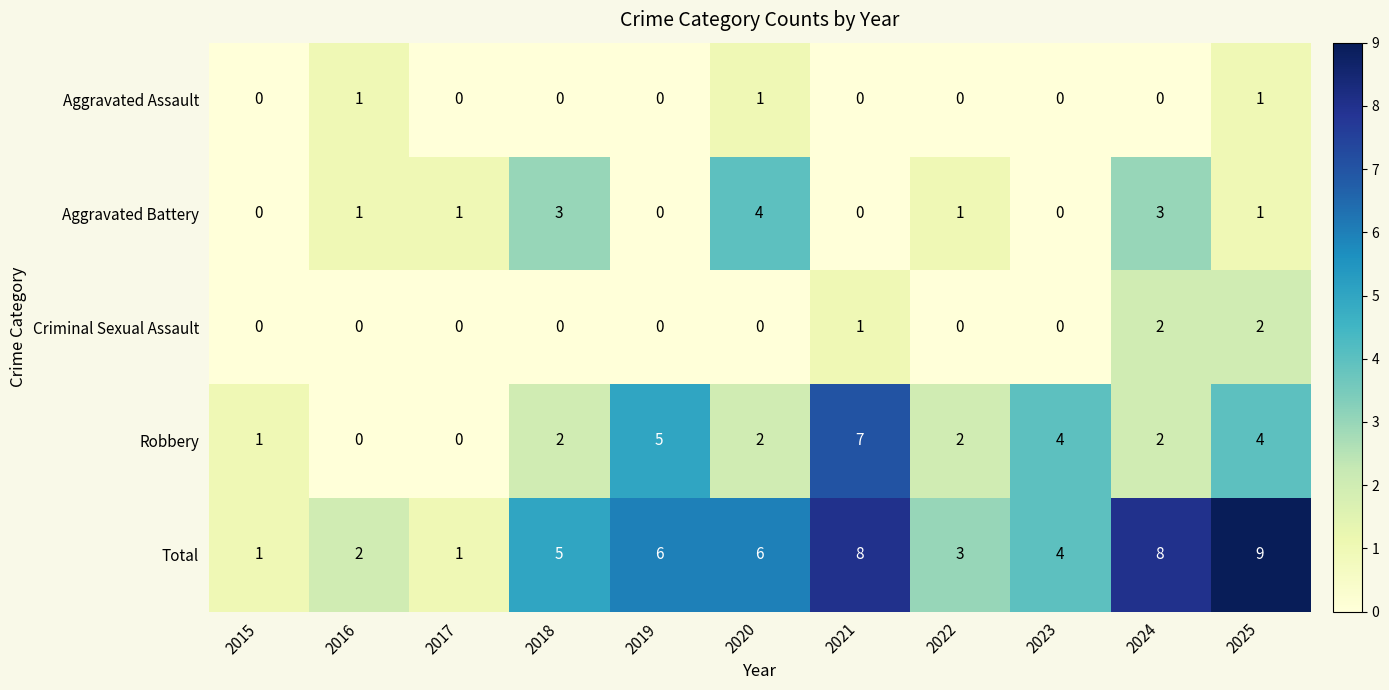

Which series changed the most between 2016 and 2025?

Total